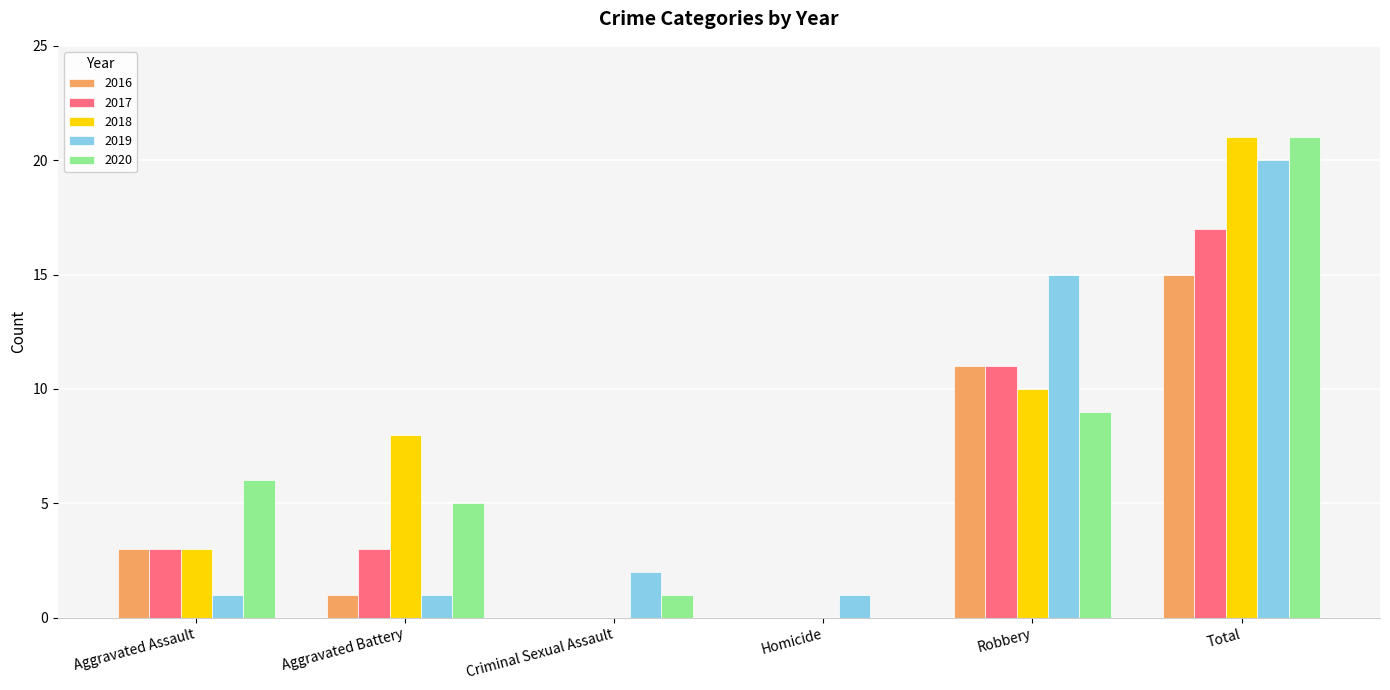

True or false: 2019 has a value of 15 at Robbery.

True